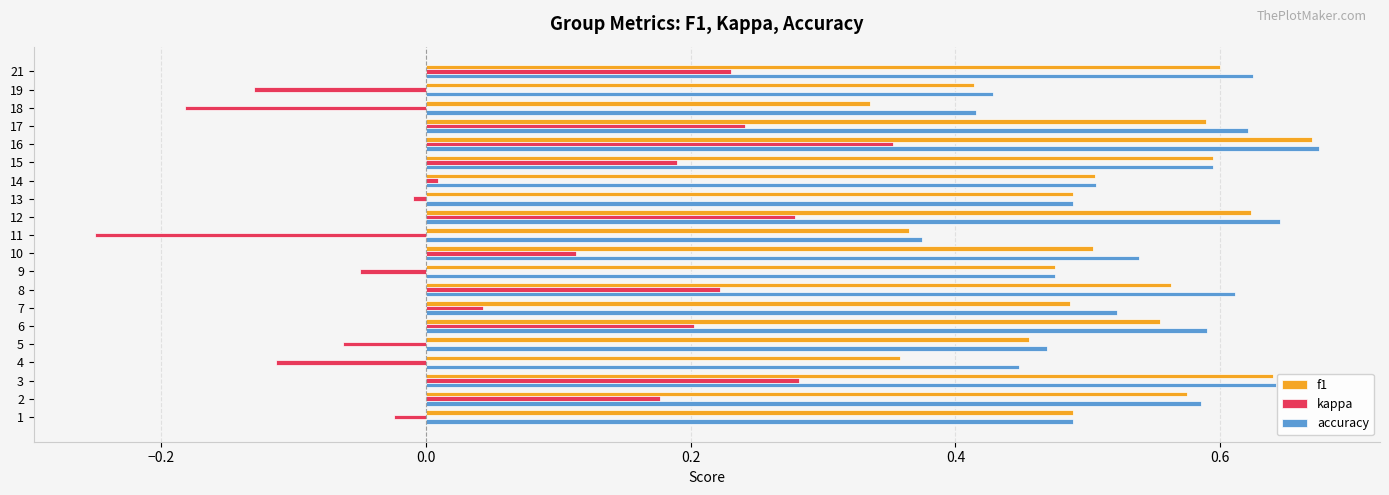

The f1 series shows 1.1 at 11. True or false?

False